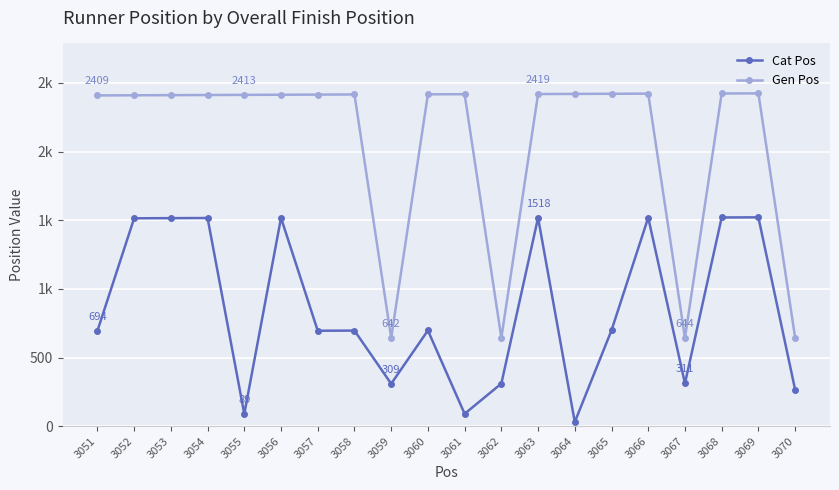

What are all the series names shown in the legend?

Cat Pos, Gen Pos